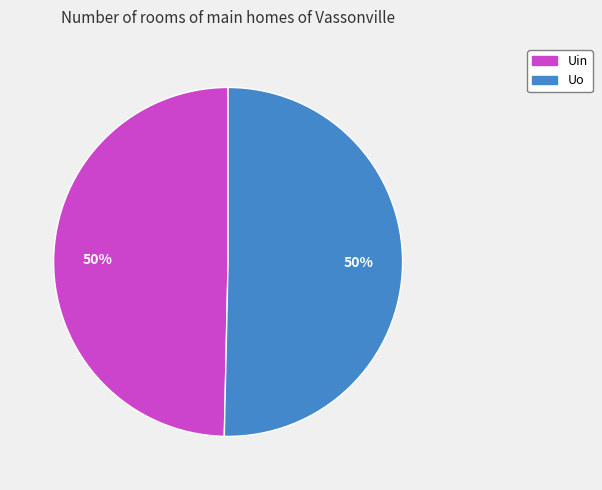

True or false: Uin accounts for 55% of the total.

False